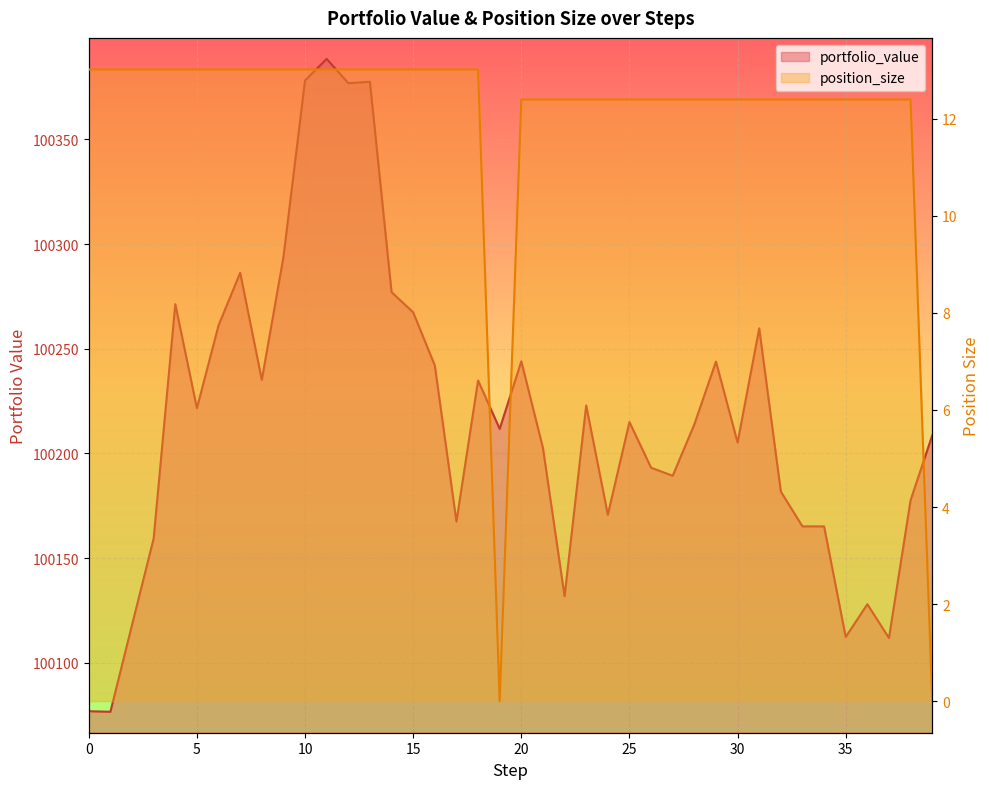

Rank the series by their average value, from highest to lowest.

portfolio_value, position_size